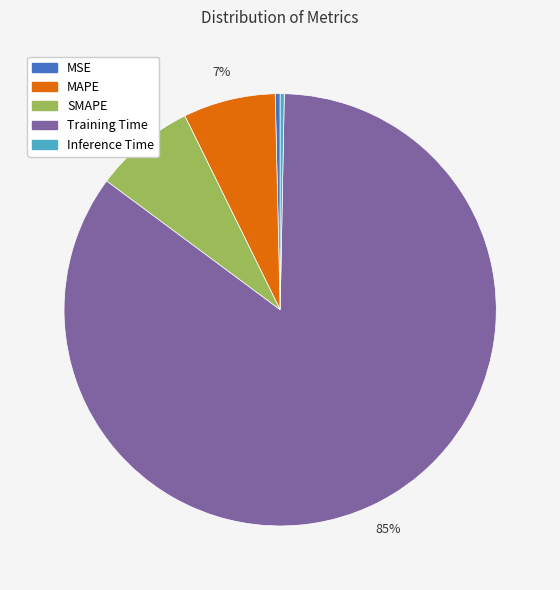

What is the largest slice in the pie chart?

Training Time